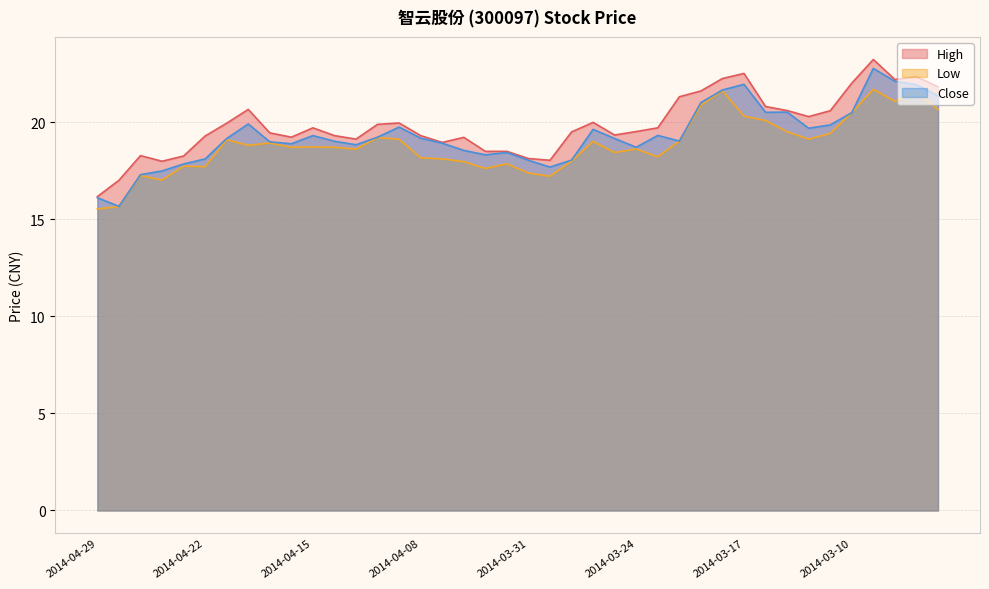

Rank the categories by Low value from lowest to highest.

2014-04-29, 2014-04-28, 2014-04-24, 2014-03-28, 2014-04-25, 2014-03-31, 2014-04-02, 2014-04-22, 2014-04-23, 2014-04-01, 2014-04-03, 2014-03-27, 2014-04-04, 2014-04-08, 2014-03-21, 2014-03-25, 2014-04-11, 2014-03-24, 2014-04-16, 2014-04-14, 2014-04-15, 2014-04-18, 2014-04-17, 2014-03-26, 2014-03-20, 2014-04-21, 2014-04-09, 2014-03-12, 2014-04-10, 2014-03-11, 2014-03-13, 2014-03-14, 2014-03-17, 2014-03-10, 2014-03-04, 2014-03-19, 2014-03-06, 2014-03-05, 2014-03-18, 2014-03-07